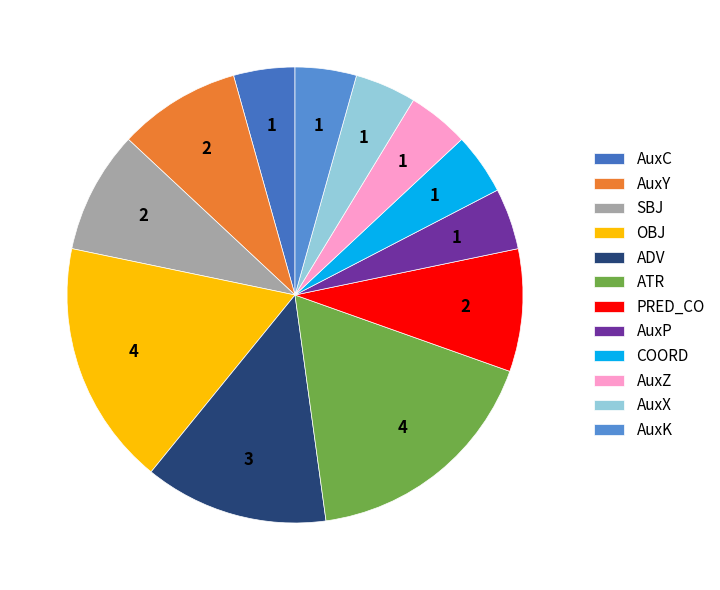

To the nearest percent, what portion does SBJ represent?

9%